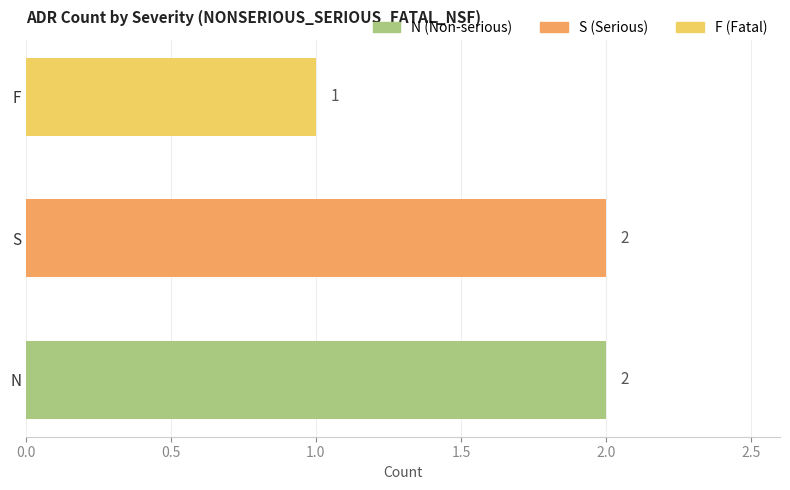

What is the sum of all values?

5